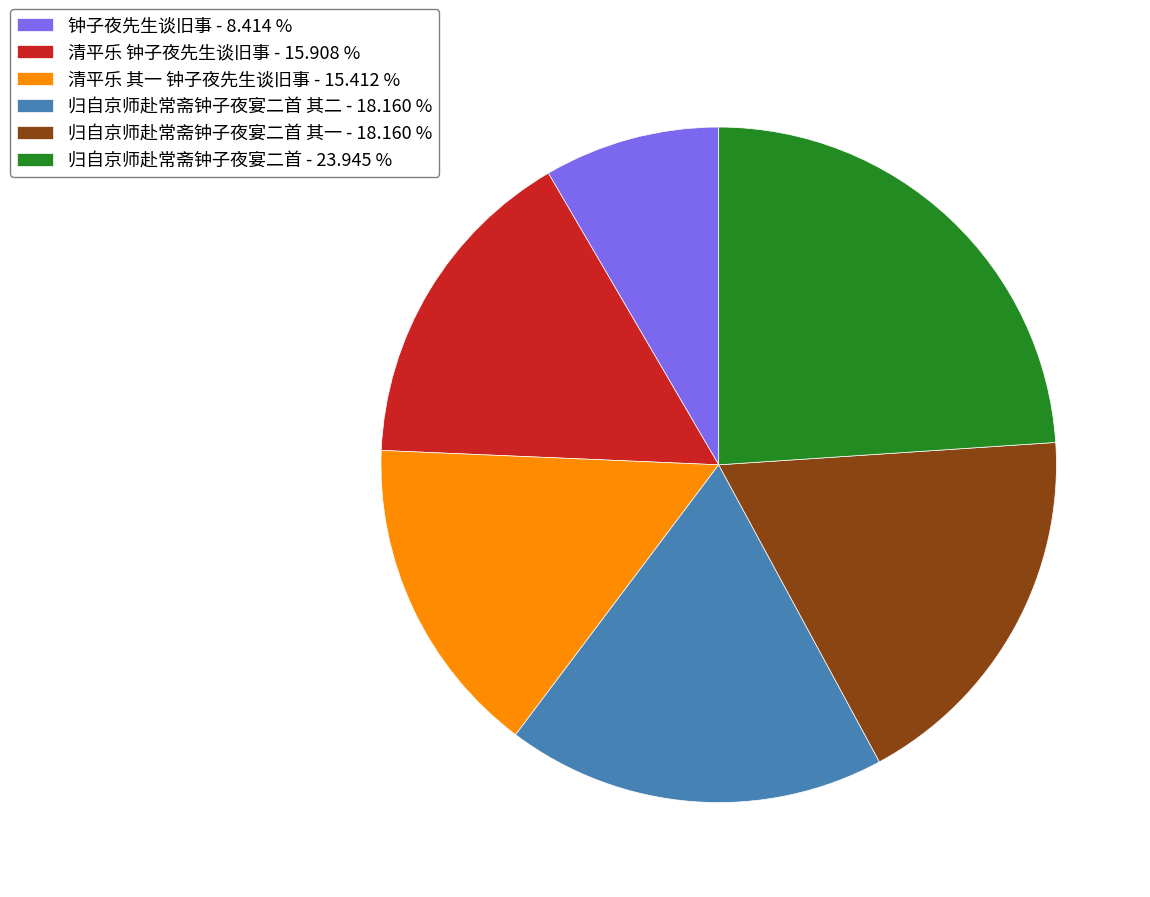

Is there any slice that represents more than half of the pie?

No